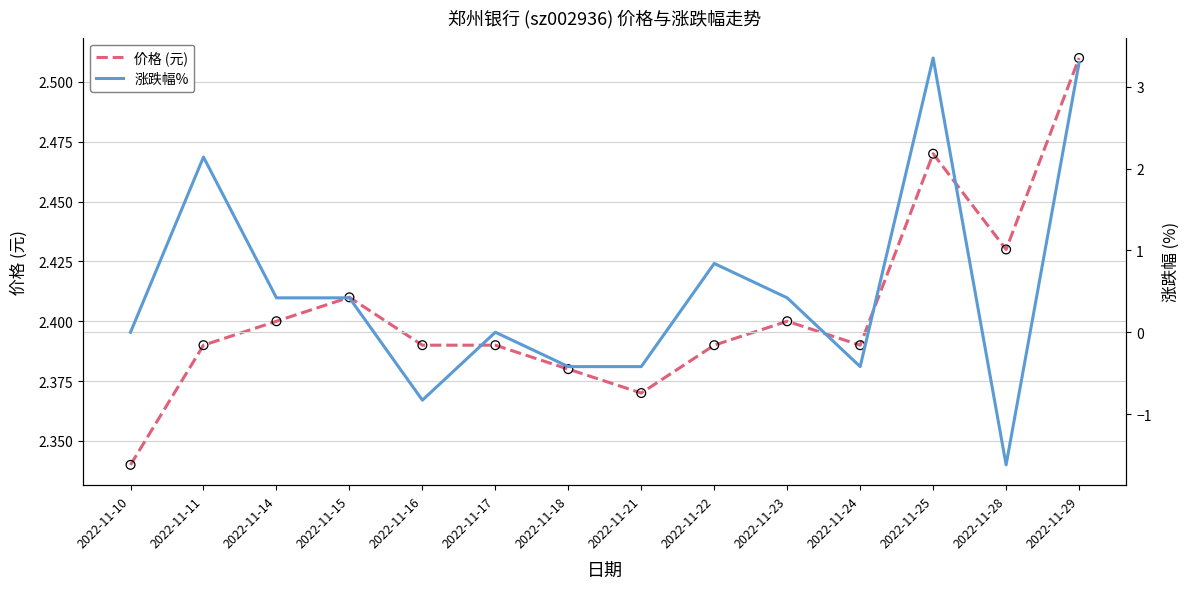

Which series contains the highest Y value?

涨跌幅%